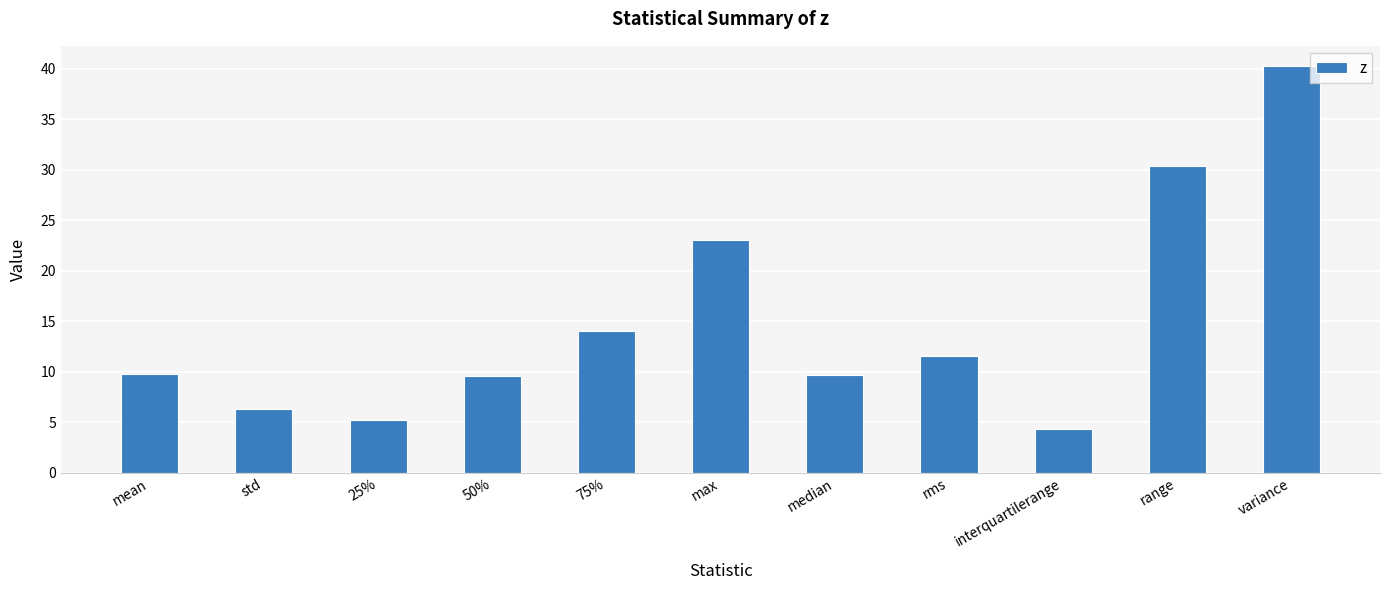

What is the difference between the second highest and second lowest values?

25.2